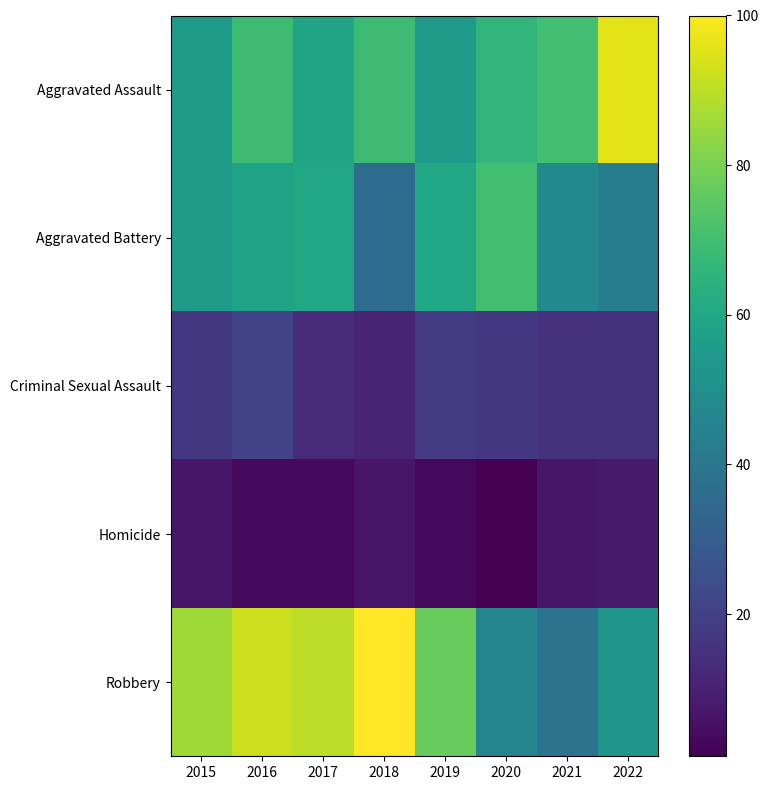

Rank the series by their maximum value, from lowest to highest.

Homicide, Criminal Sexual Assault, Aggravated Battery, Aggravated Assault, Robbery